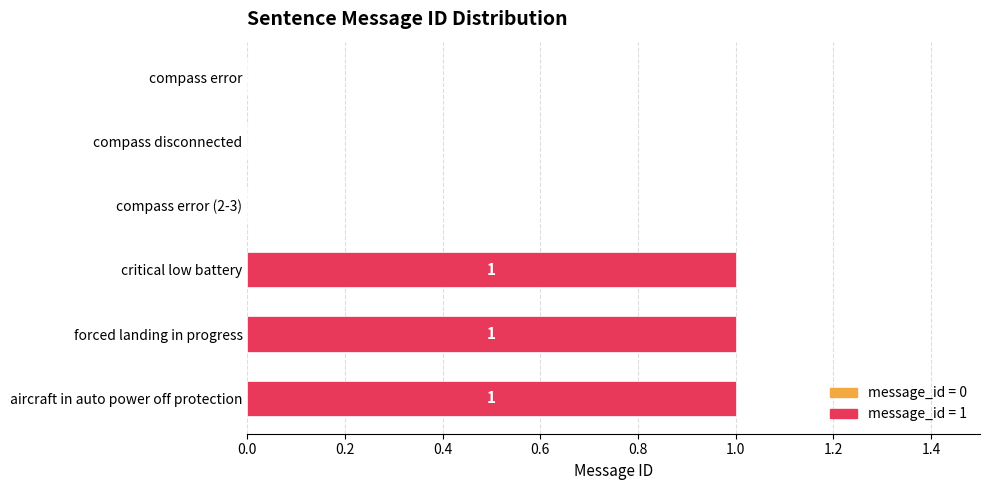

Is it true that the value at compass disconnected is -1?

False